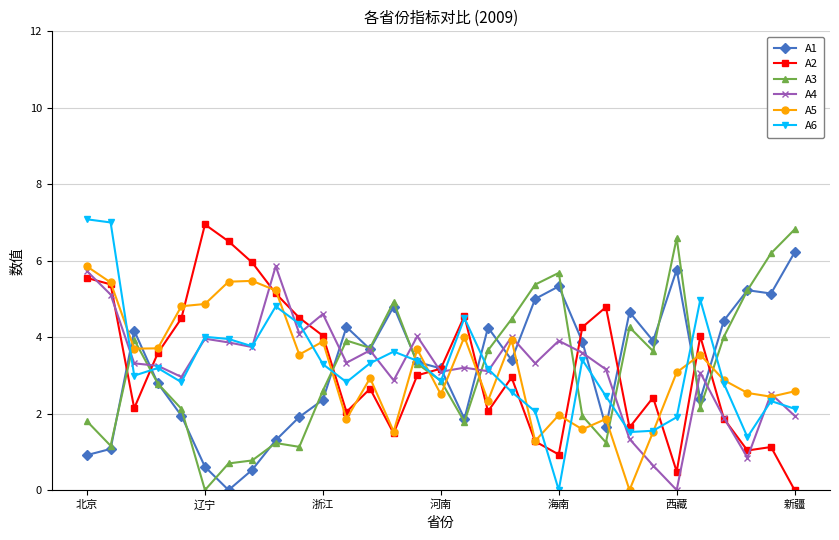

What is the value of the A1 point at the 5th from the left?

1.9